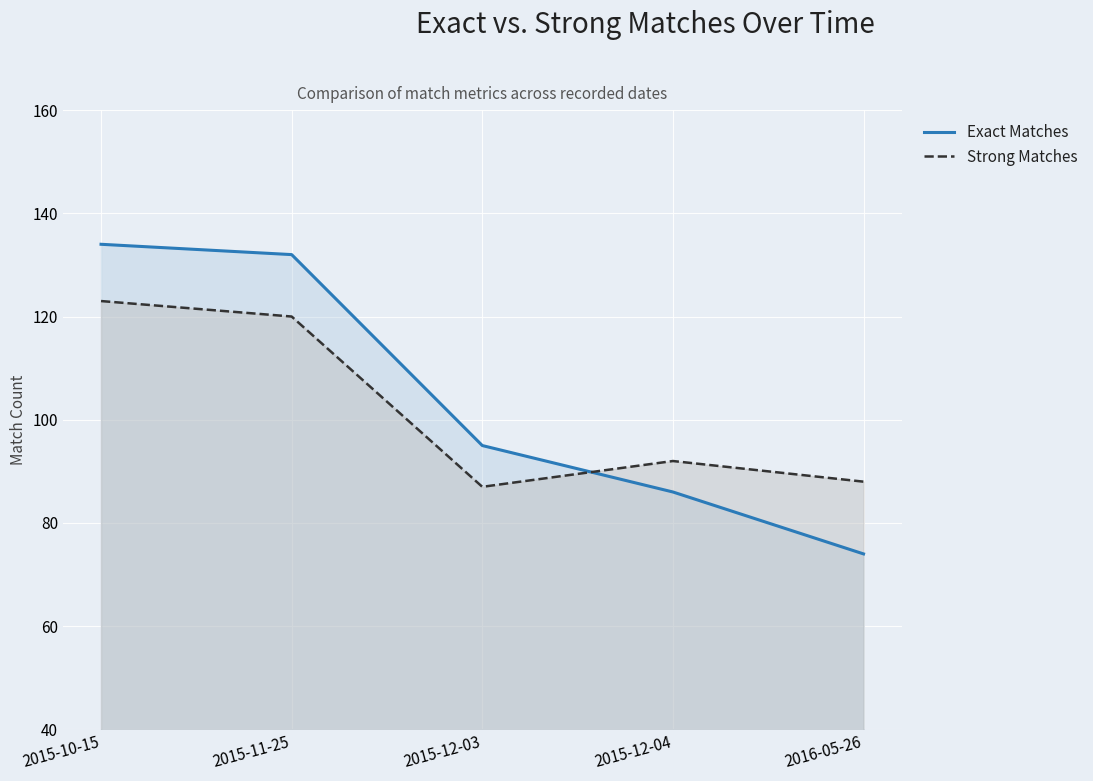

How many lines are shown in the chart?

2